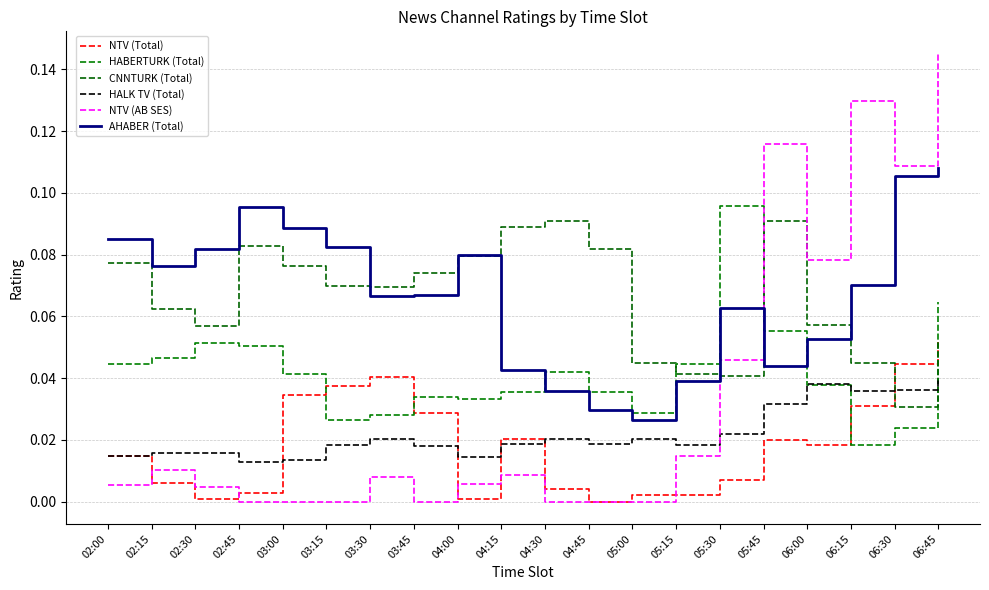

True or false: CNNTURK (Total) has a value of 0.0 at 03:45.

False